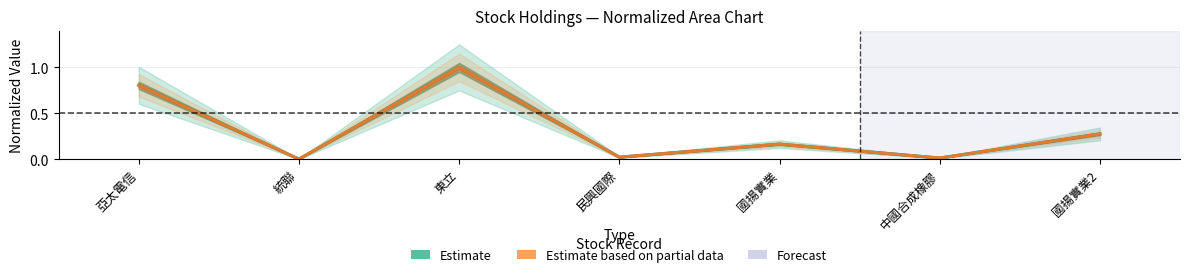

What value does the Estimate based on partial data series have at 國揚實業2?

0.3